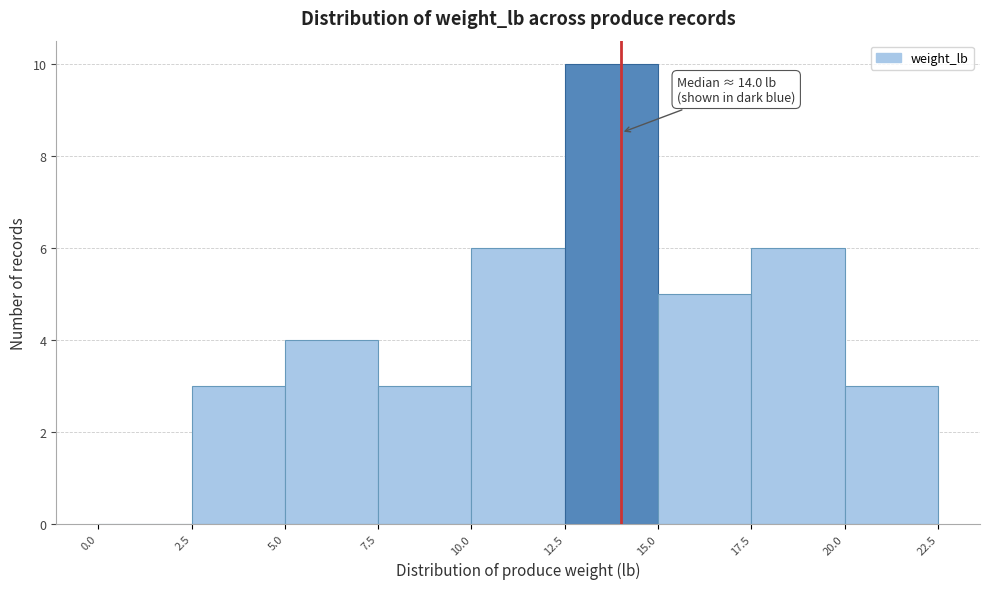

Which range on the x-axis has the tallest bar?

12.5 to 15.0